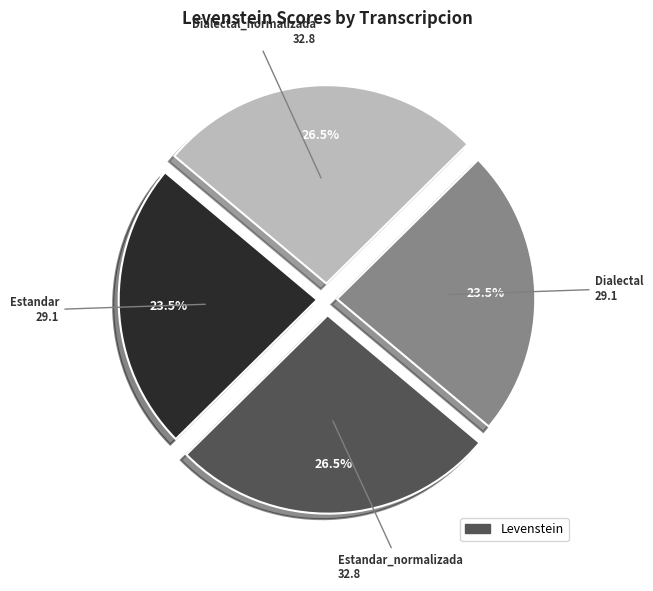

Is there any slice that represents more than half of the pie?

No